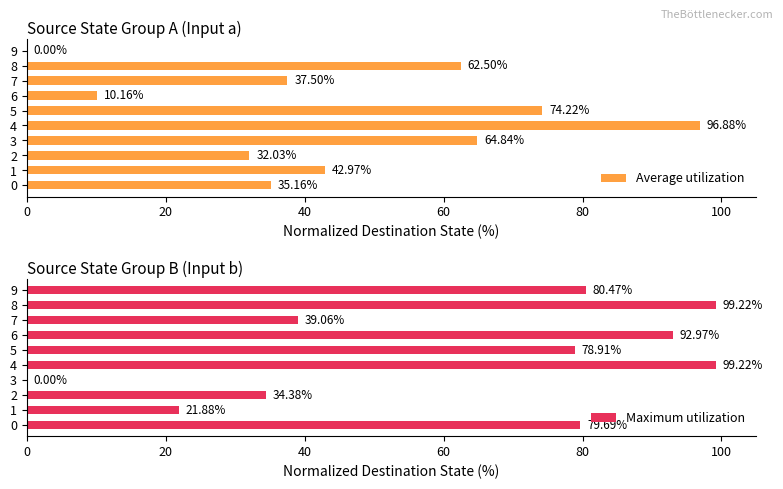

Which series has the widest spread of values?

Maximum utilization